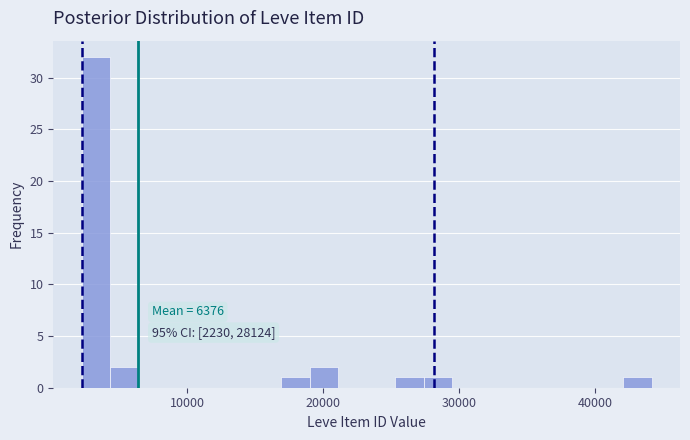

Around what value on the x-axis is the tallest bar? Give the approximate position of its centre, as read against the axis.

3000